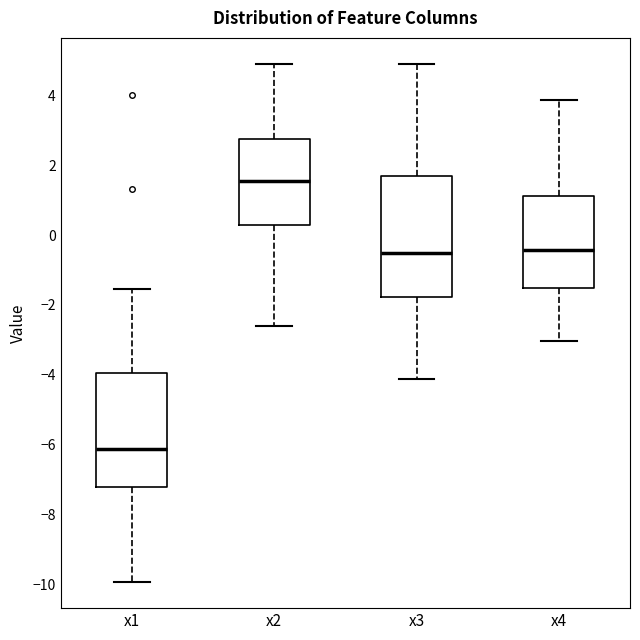

Reading left to right, transcribe this box plot: for each box, give where its median line is, the range the box spans, and where its two whiskers end, as read against the y-axis. The values are not printed on the chart, so give them approximately, as read against the axis.

x1: median -6.2, box -7.2 to -4.0, whiskers -10.0 to -1.6
x2: median 1.6, box 0.2 to 2.8, whiskers -2.6 to 4.8
x3: median -0.6, box -1.8 to 1.6, whiskers -4.2 to 5.0
x4: median -0.4, box -1.6 to 1.2, whiskers -3.0 to 3.8